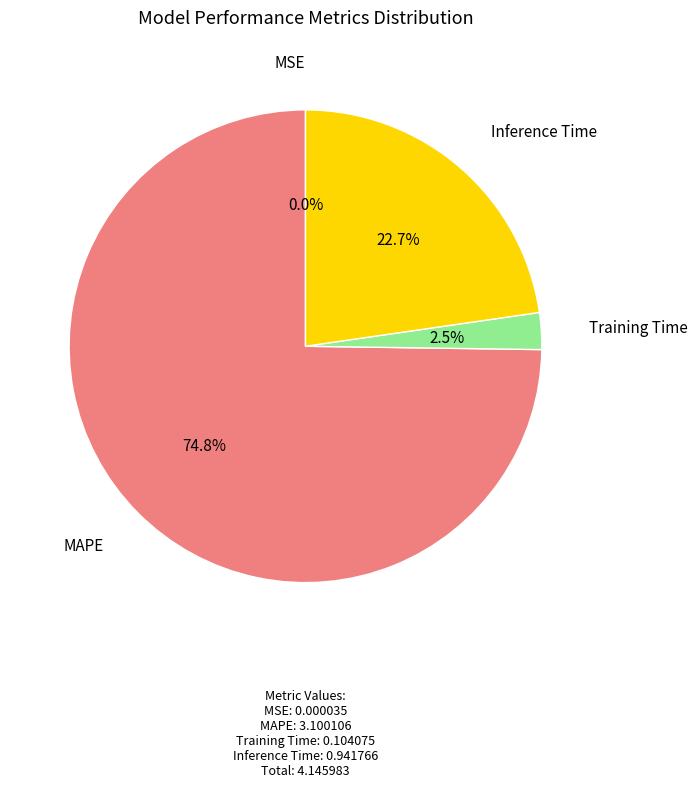

What is the largest slice in the pie chart?

MAPE